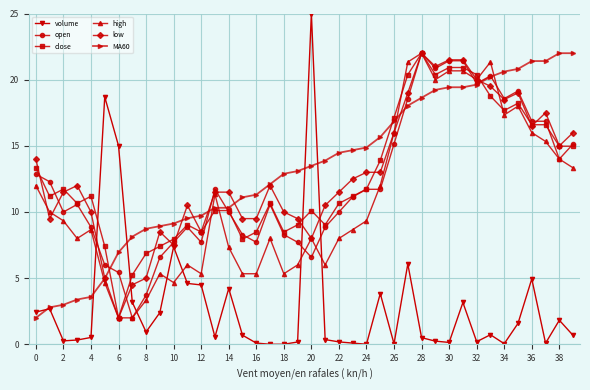

Does the chart display data point markers on the line(s)?

Yes